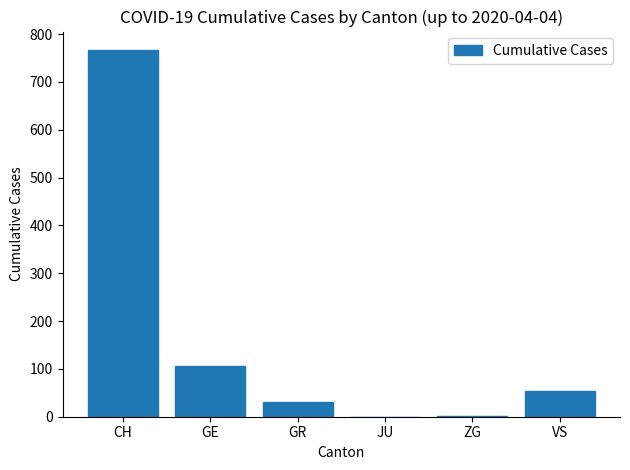

What is the average value?

160